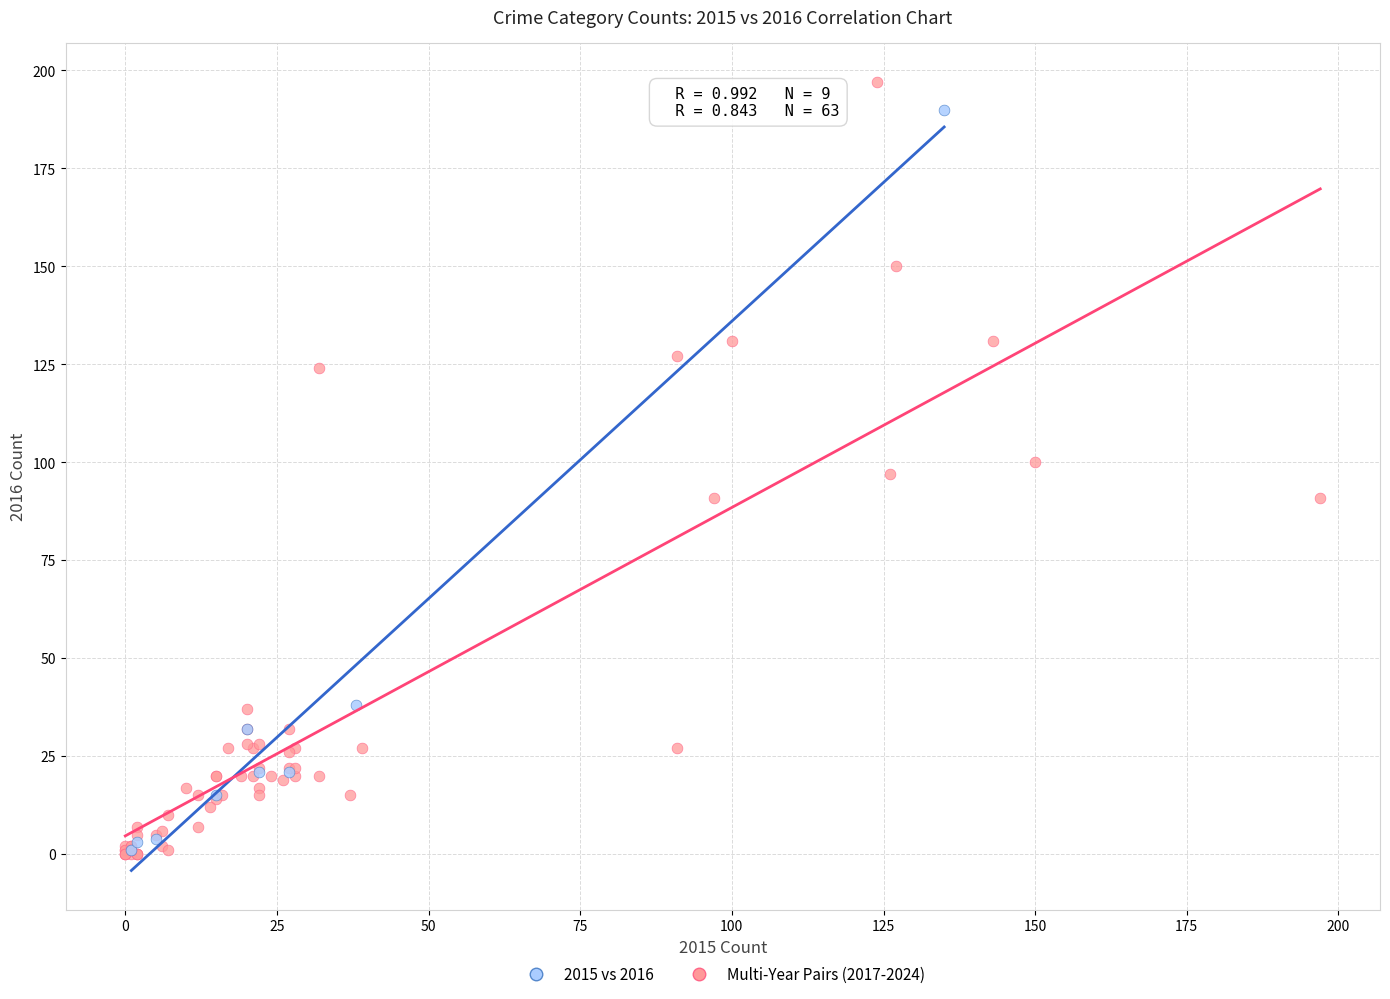

Which series has the widest spread of Y values?

Multi-Year Pairs (2017-2024)